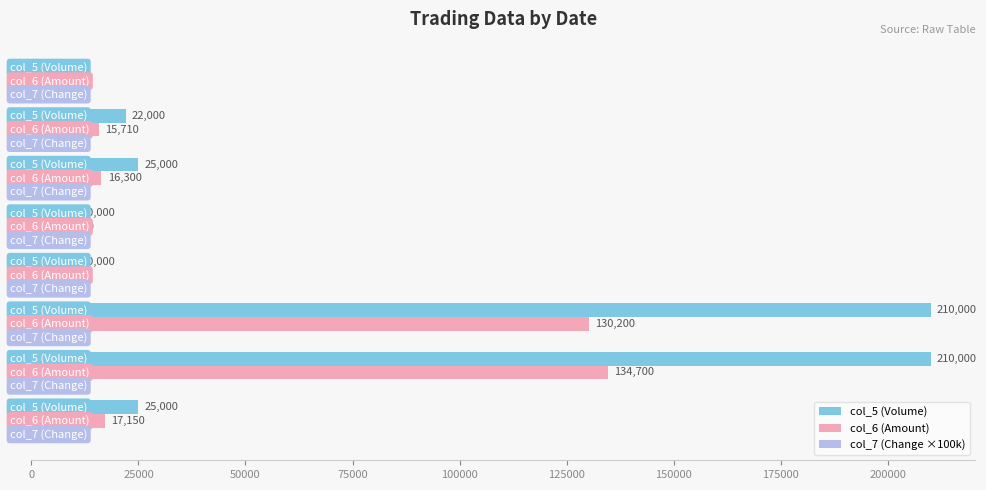

What is the sum of all col_6 (Amount) values?

327720